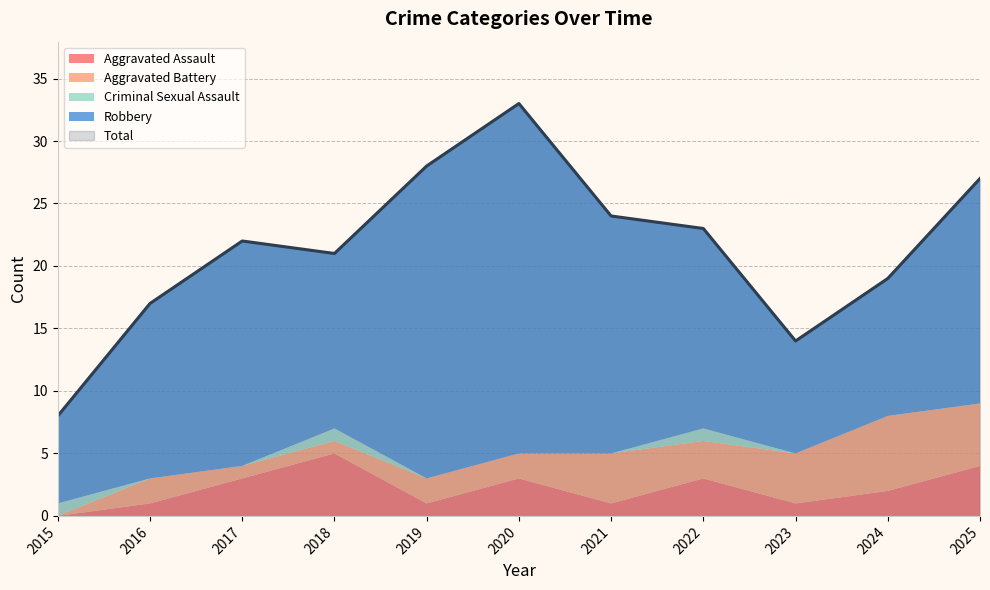

What is the total value across all series at 2017?

44